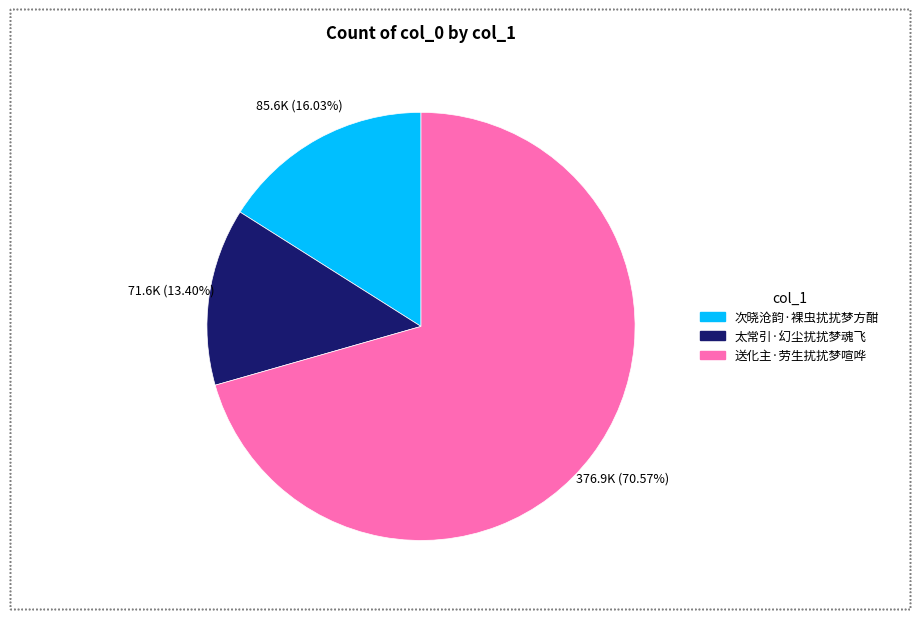

Approximately how many times larger is the value at 次晓沧韵·裸虫扰扰梦方酣 compared to 送化主·劳生扰扰梦喧哗?

0.2